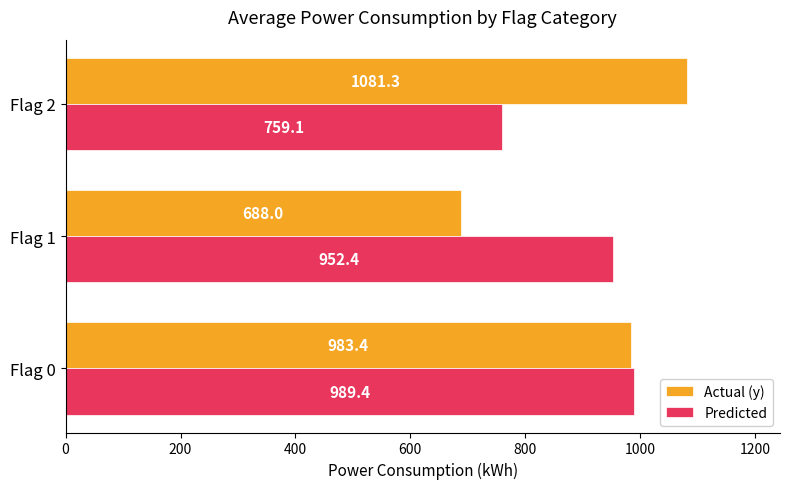

What is the difference between the maximum and minimum values in the Actual (y) series?

393.3